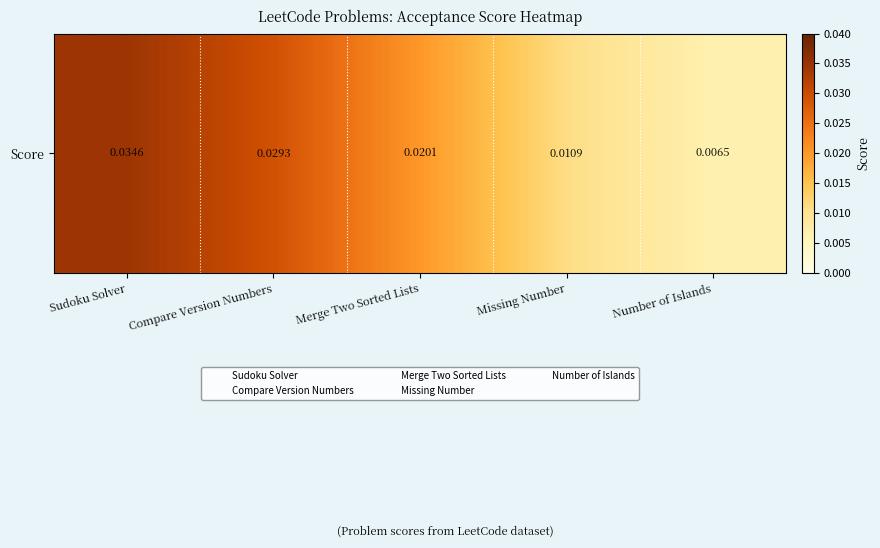

Rank the categories by value from lowest to highest.

Number of Islands, Missing Number, Merge Two Sorted Lists, Compare Version Numbers, Sudoku Solver